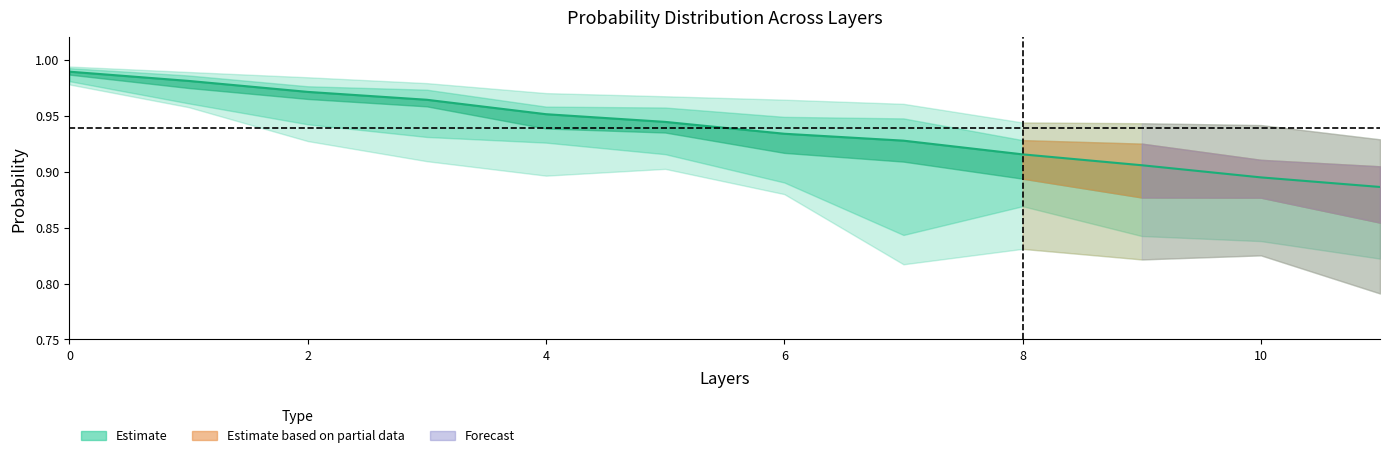

Which has a higher value, 4 or 8?

4